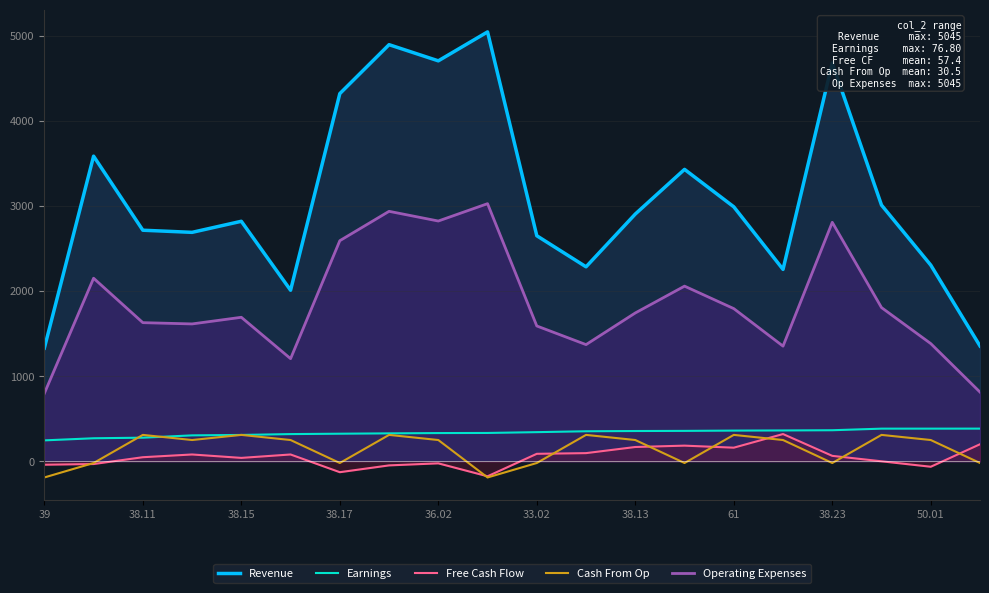

How many distinct data groups are displayed?

5